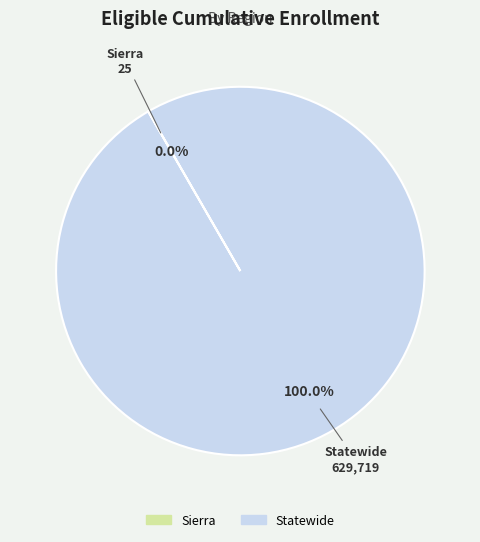

Which slice is the largest?

Statewide